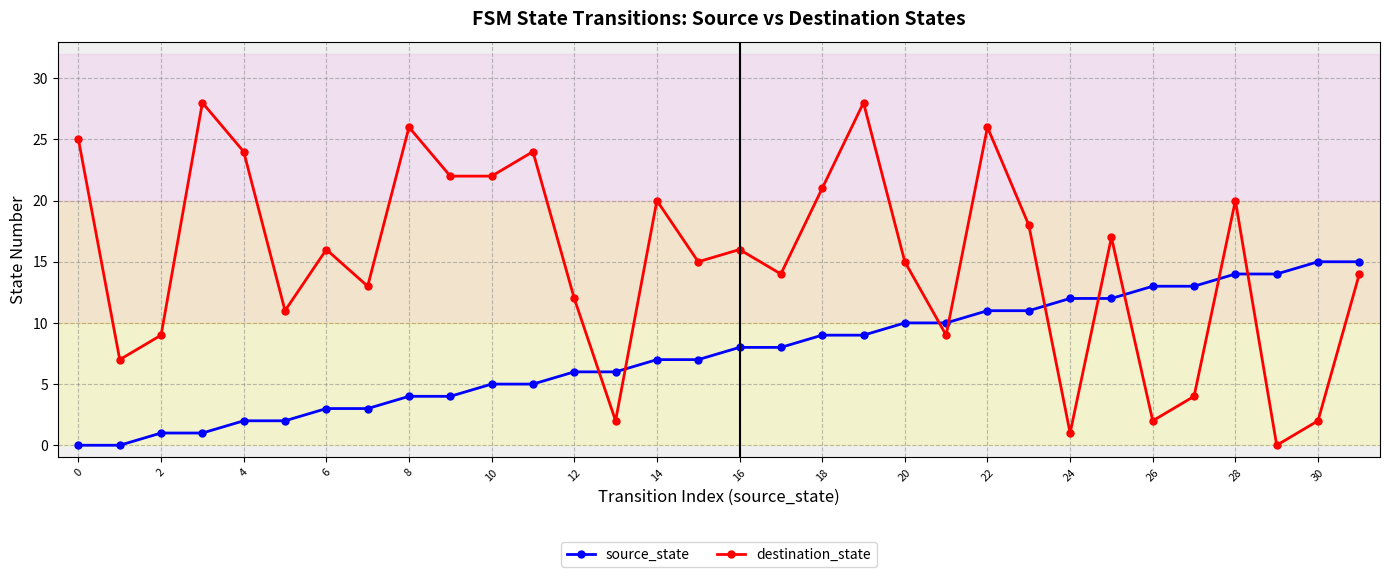

What is the value of the source_state point at the 32nd from the left?

15